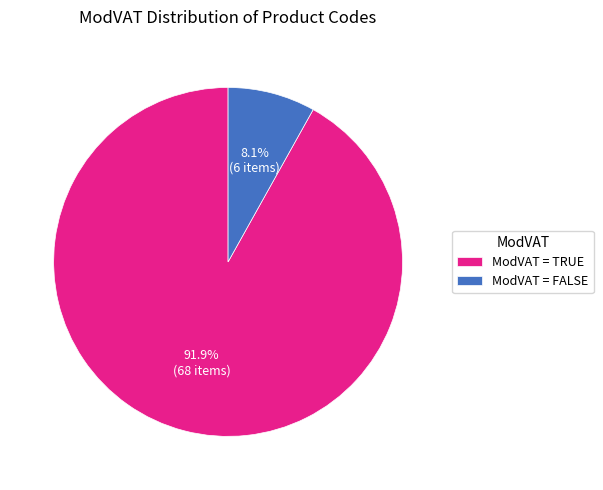

Combined, do ModVAT = FALSE and ModVAT = TRUE account for over 50%?

Yes